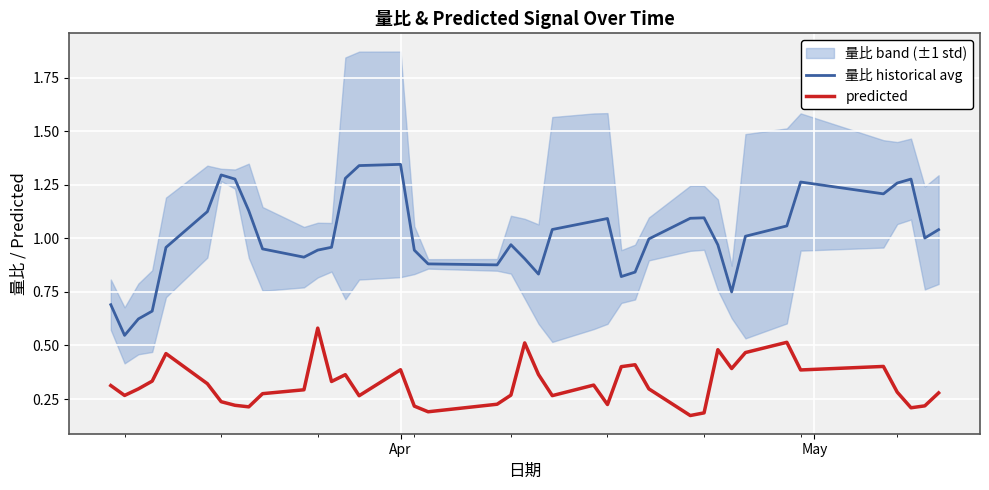

What is the maximum value shown in the chart?

1.3